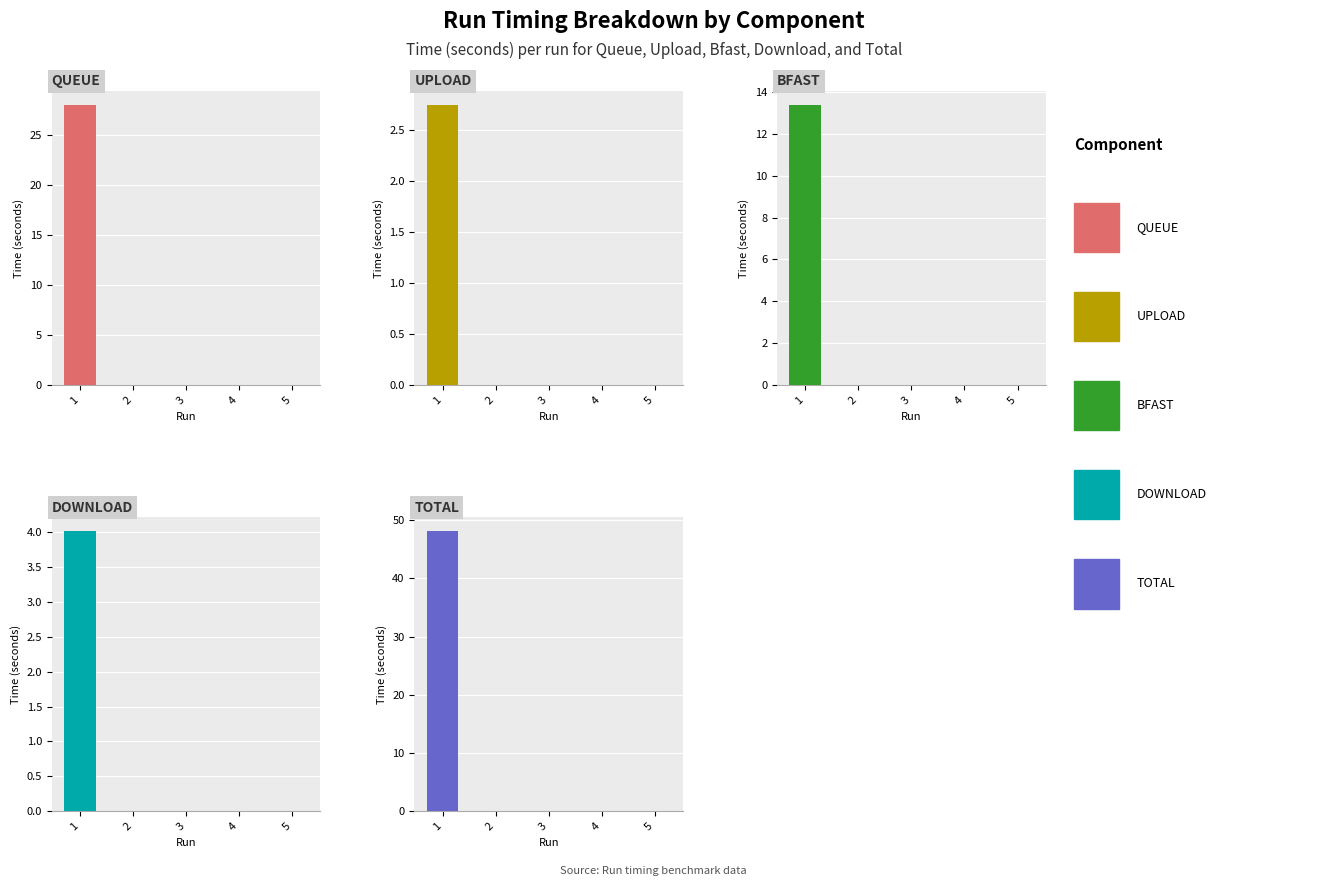

Where is Total nearest to the value 24?

2